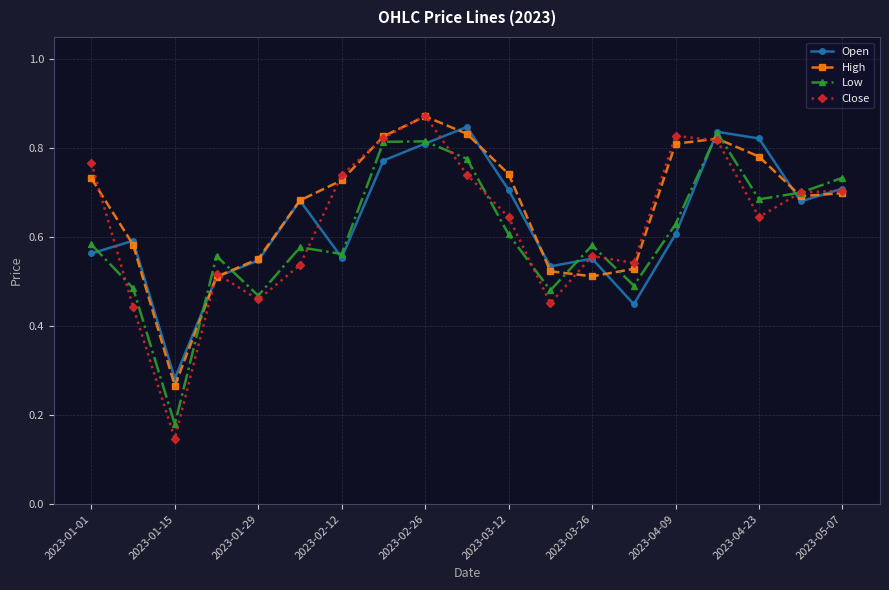

At how many categories does at least one series exceed 0?

19